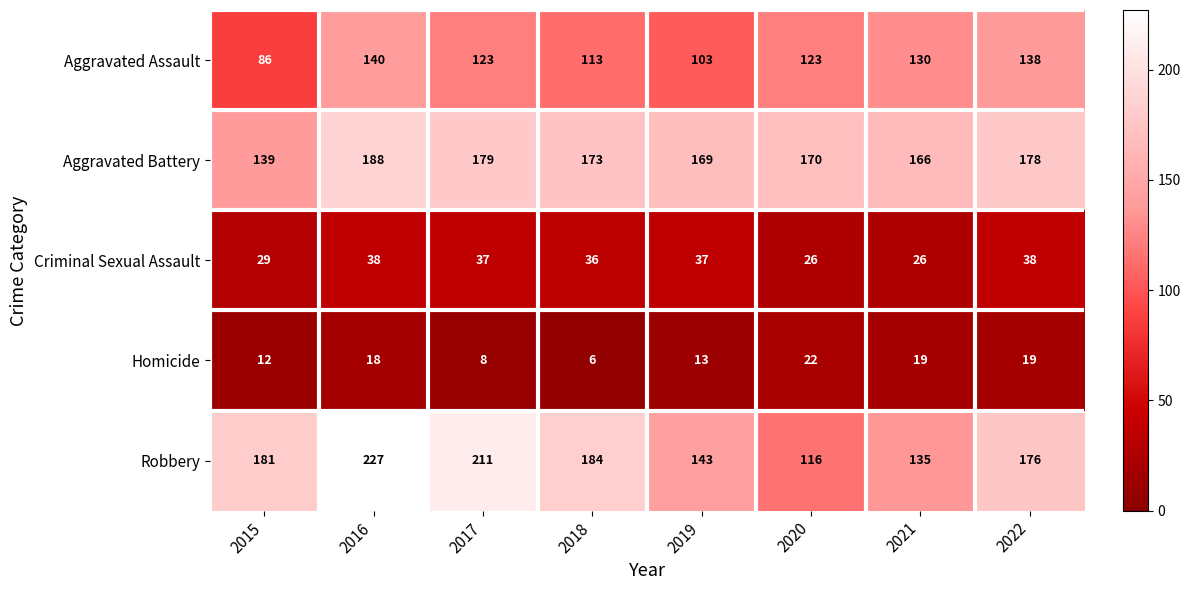

At which label does Aggravated Assault reach its minimum?

2015